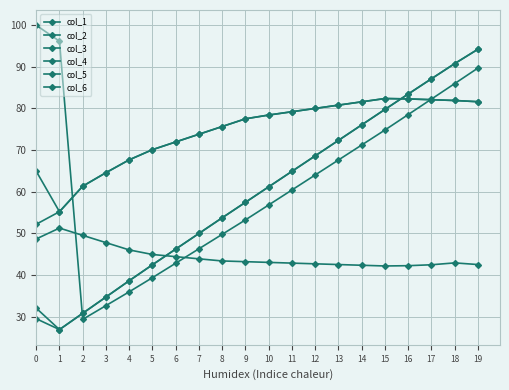

How many data points in col_3 are less than 64?

10